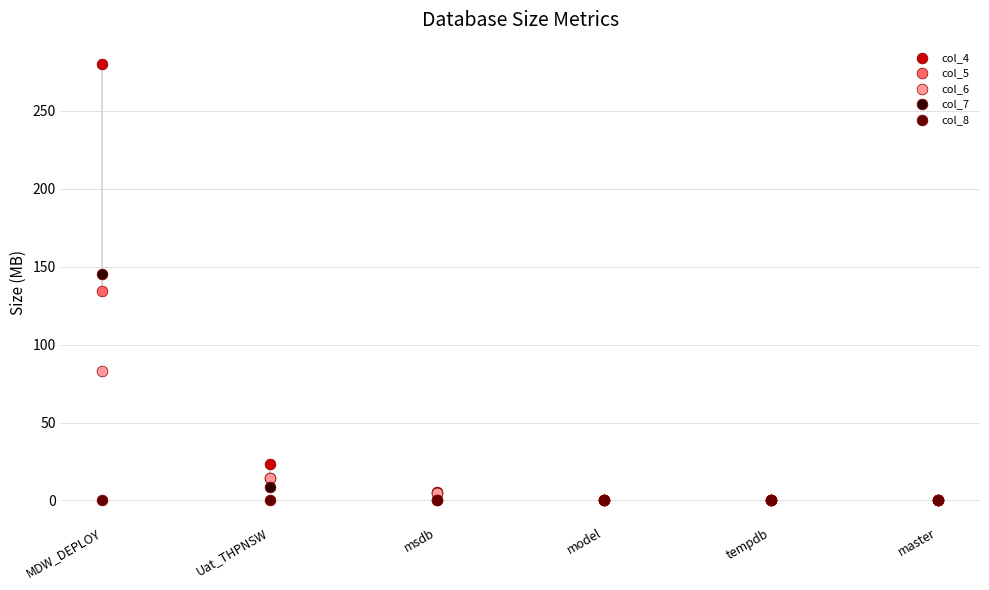

What are all the series names shown in the legend?

col_4, col_5, col_6, col_7, col_8